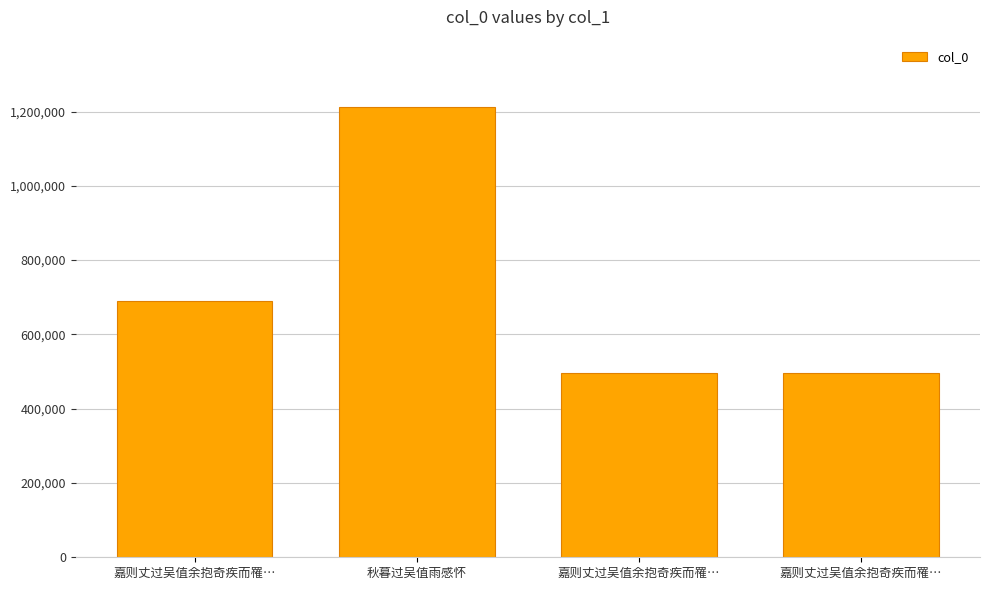

What is the sum of all values?

2895773